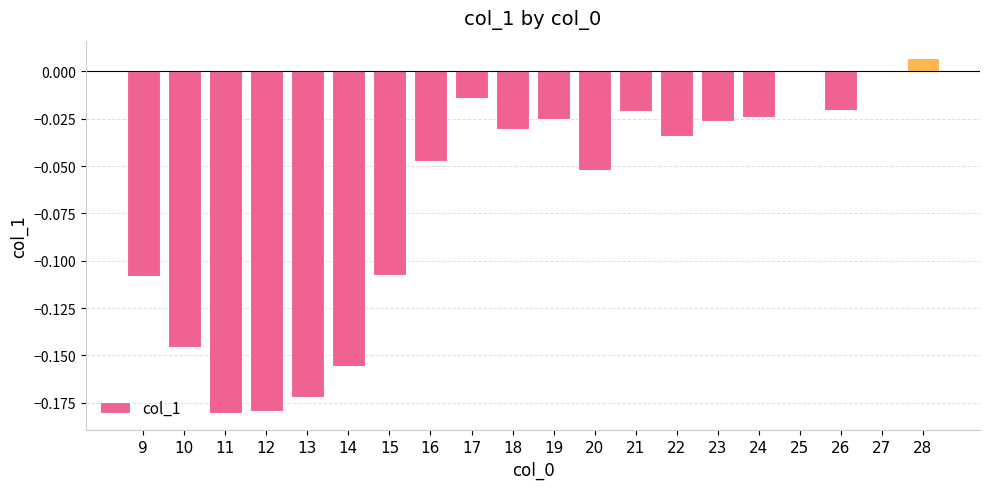

The chart shows a value of -0.0 at 19. True or false?

True